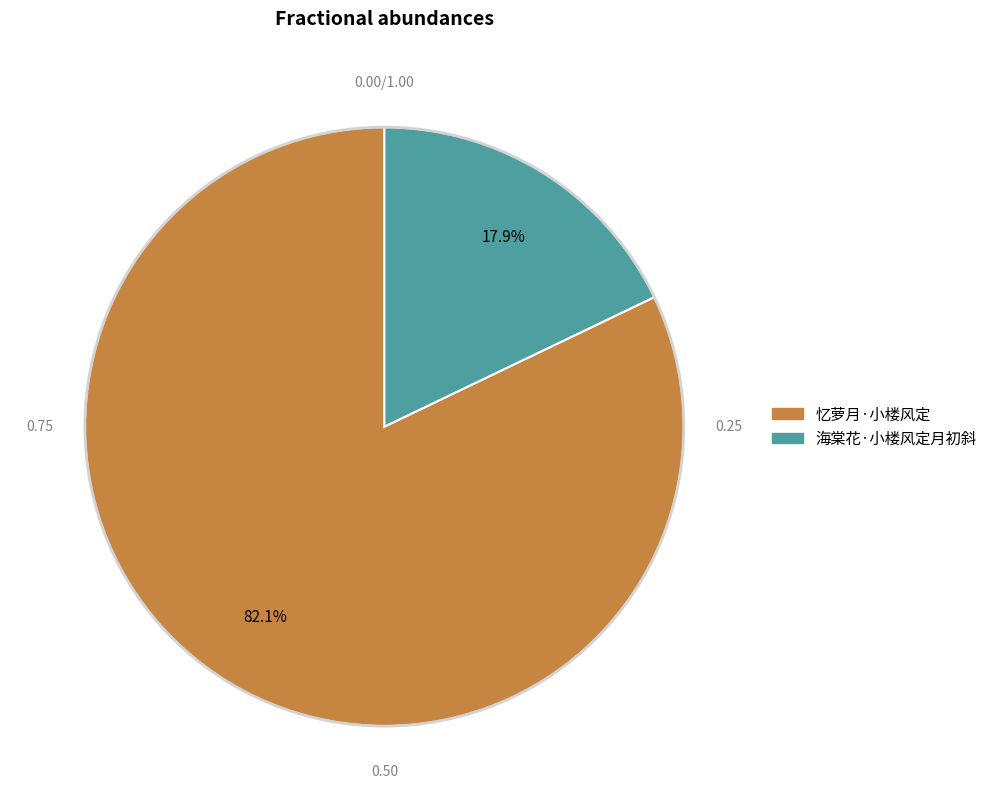

Between 忆萝月·小楼风定 and 海棠花·小楼风定月初斜, which is larger?

忆萝月·小楼风定